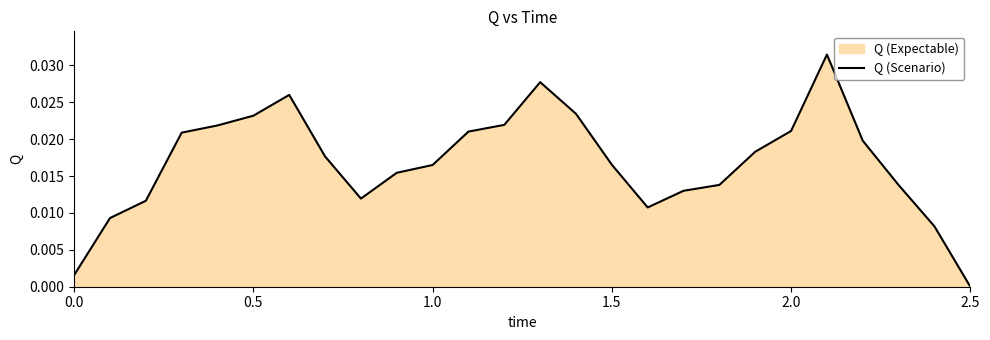

How many data points are above 0?

25